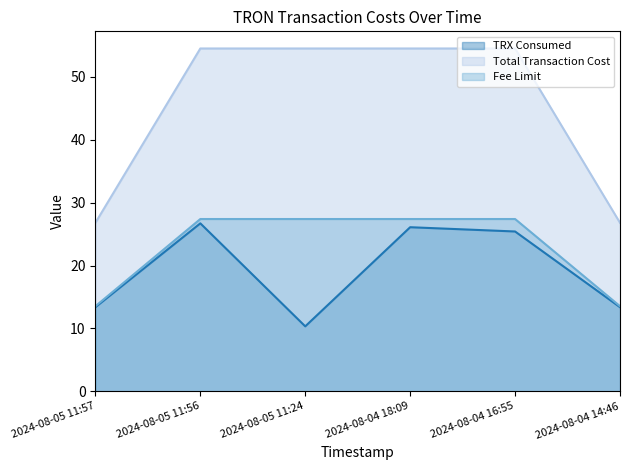

At which category does the chart reach its peak across all series?

2024-08-05 11:56